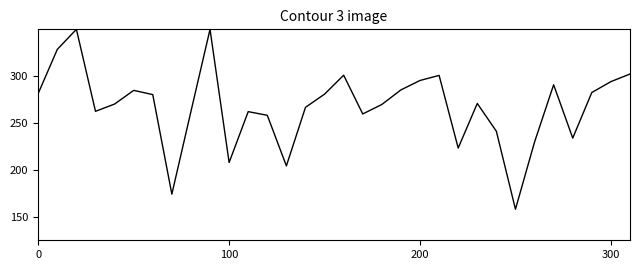

Does the chart display data point markers on the line(s)?

No